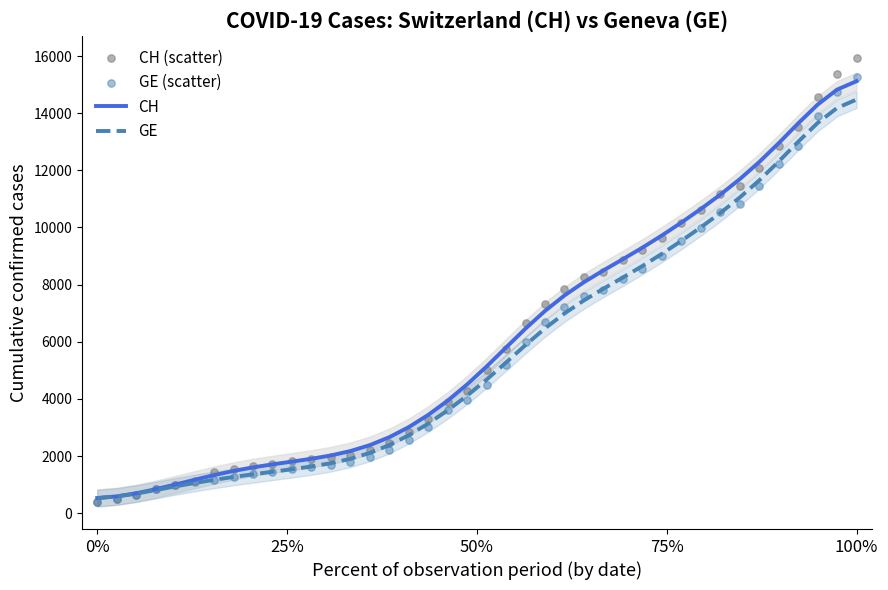

What are all the series names shown in the legend?

CH, GE, CH (scatter), GE (scatter)